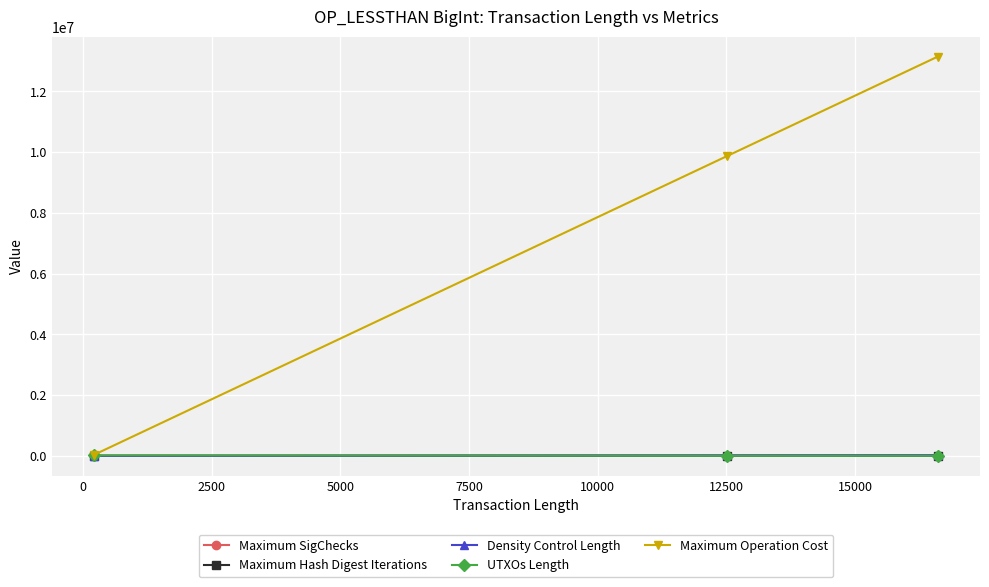

Which series has the widest spread of values?

Maximum Operation Cost